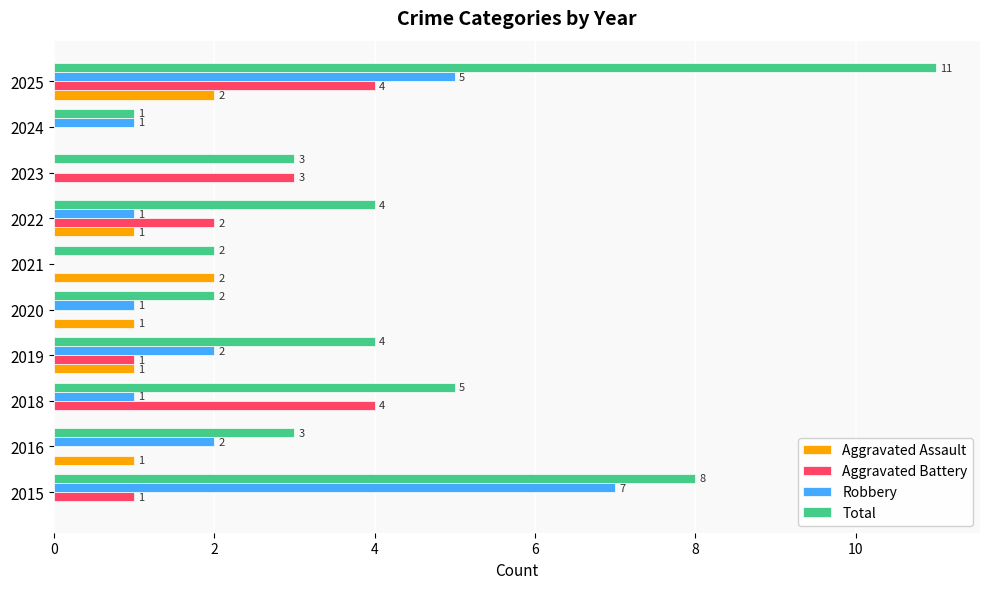

Between 2015 and 2022, which series saw the biggest shift?

Robbery